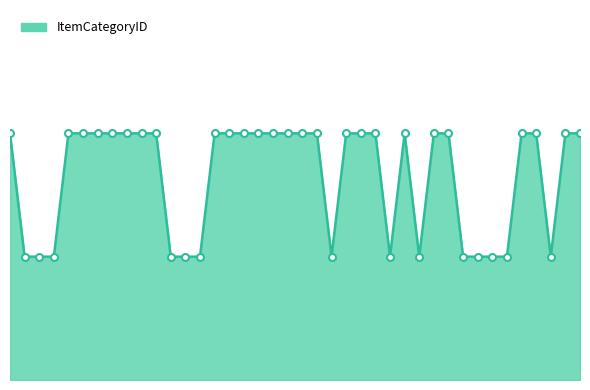

Does the chart have visible grid lines?

No